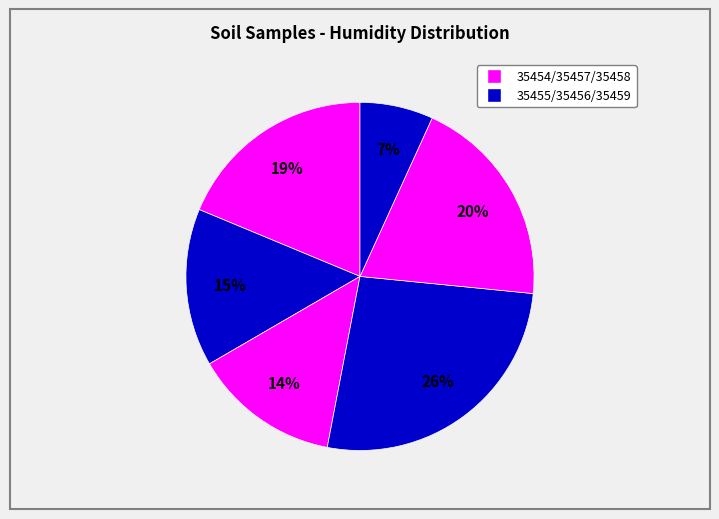

How many segments does this pie chart have?

6